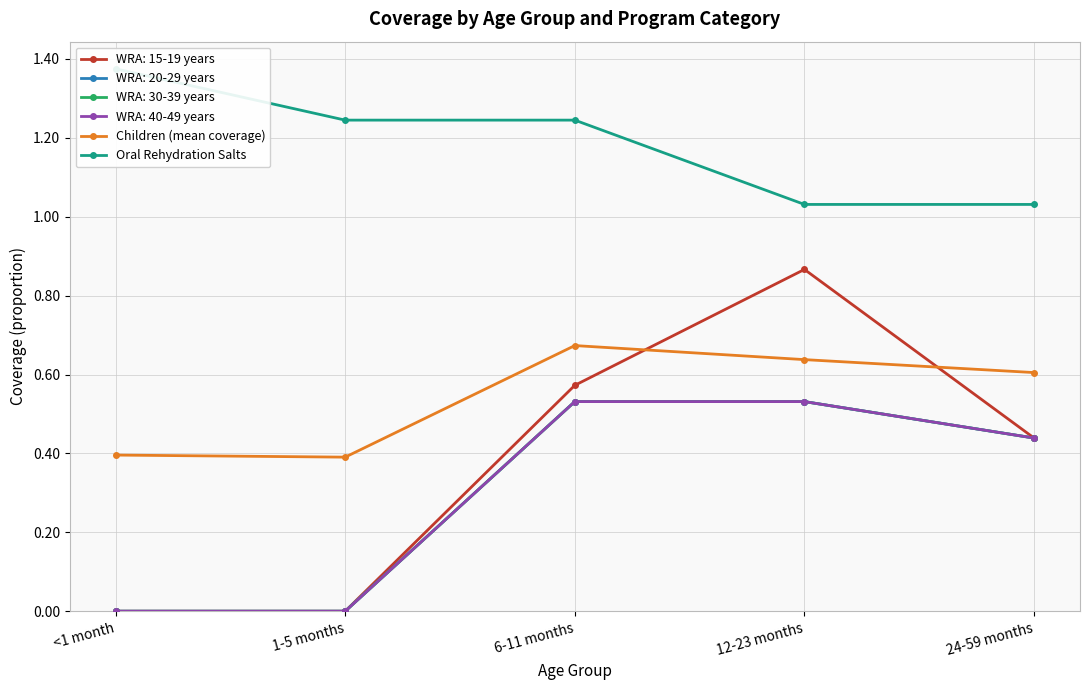

Does the chart have visible grid lines?

Yes